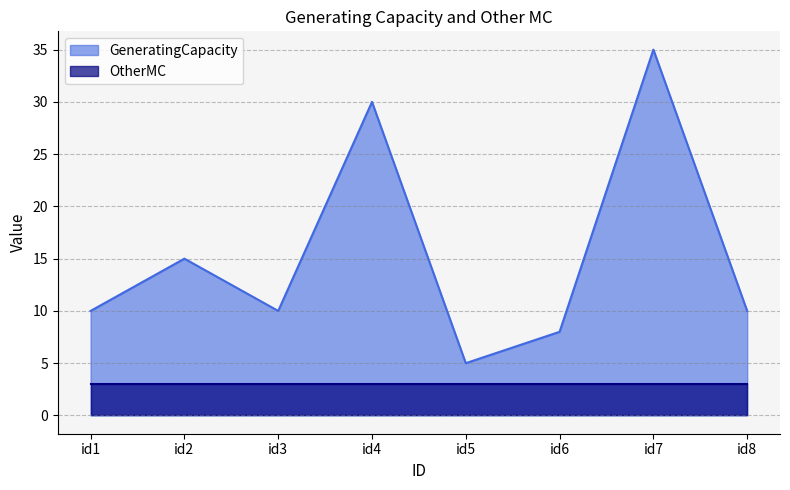

Between id6 and id8, which is larger?

id8